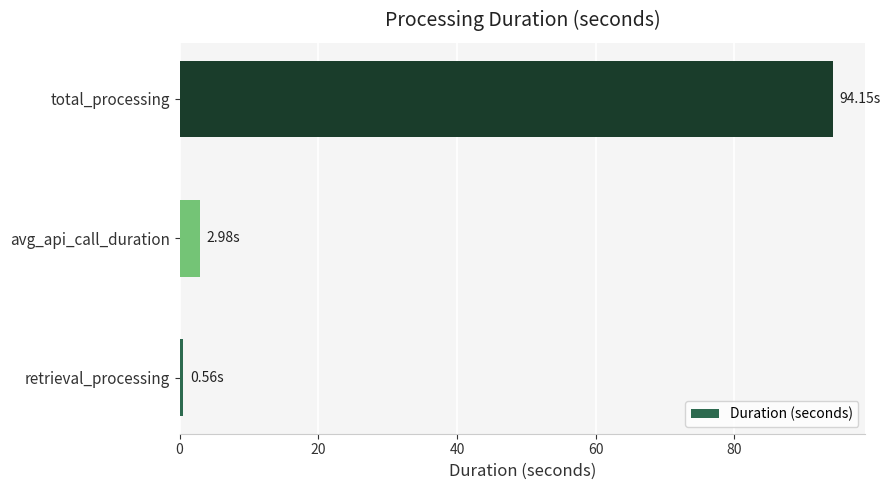

Which label corresponds to the smallest value in the chart?

retrieval_processing